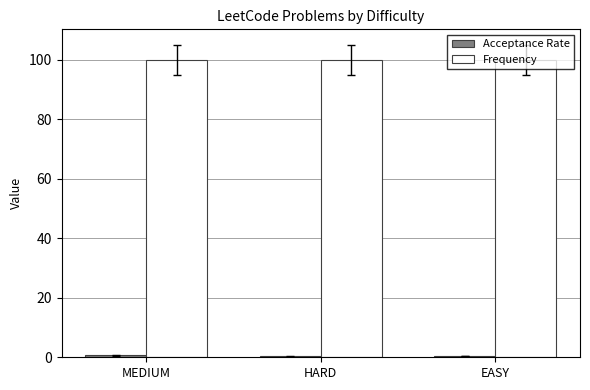

What is the maximum value for Frequency?

100.0